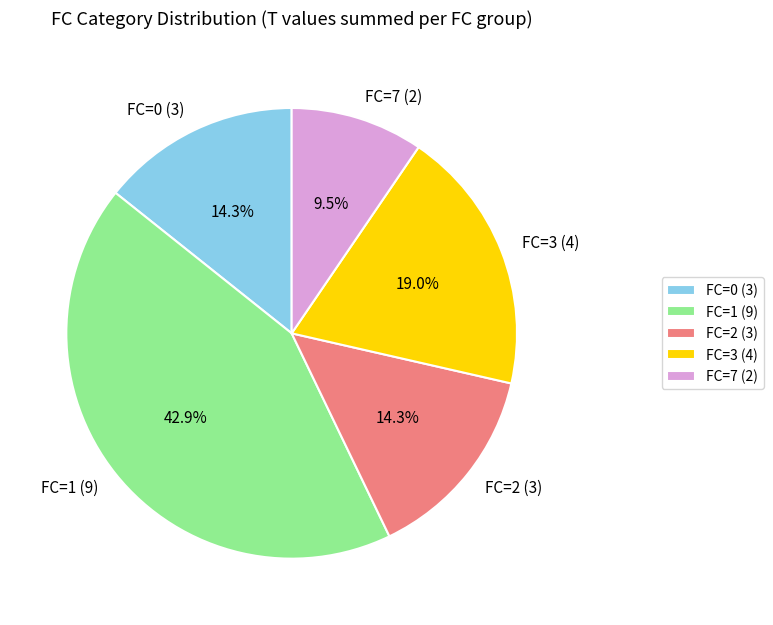

Is the sum of FC=3 (4) and FC=0 (3) greater than half?

No